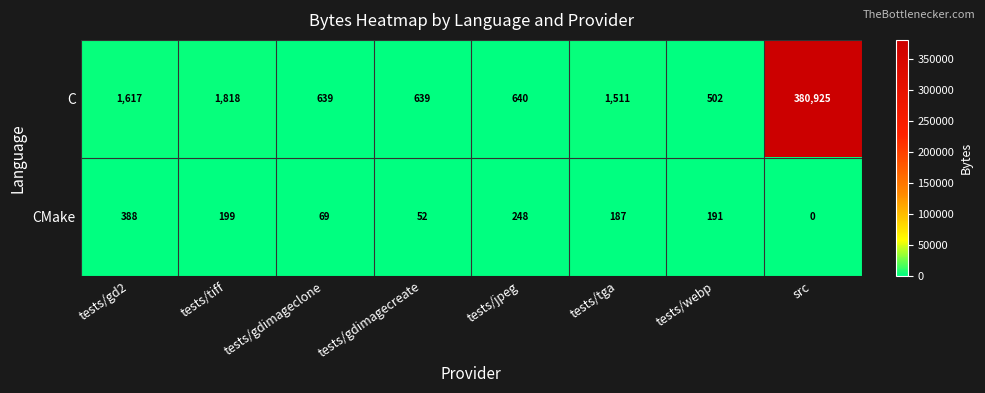

Reading left to right, what are all the values shown in this chart?

C: 1617	1818	639	639	640	1511	502	380925
CMake: 388	199	69	52	248	187	191	0